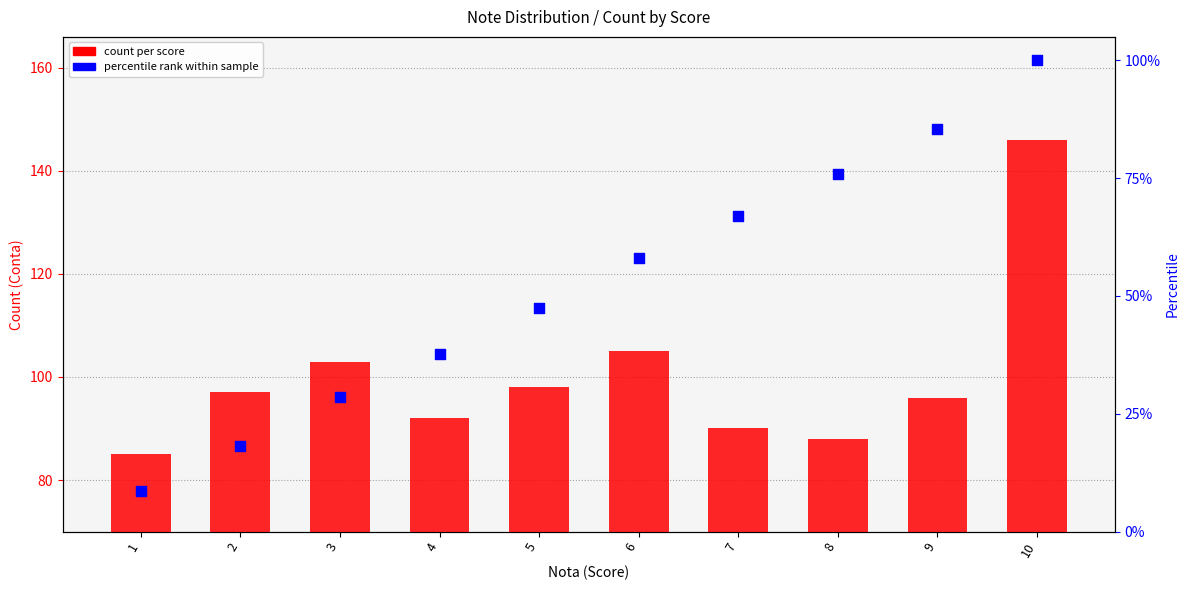

What are all the series names shown in the legend?

count per score, percentile rank within sample